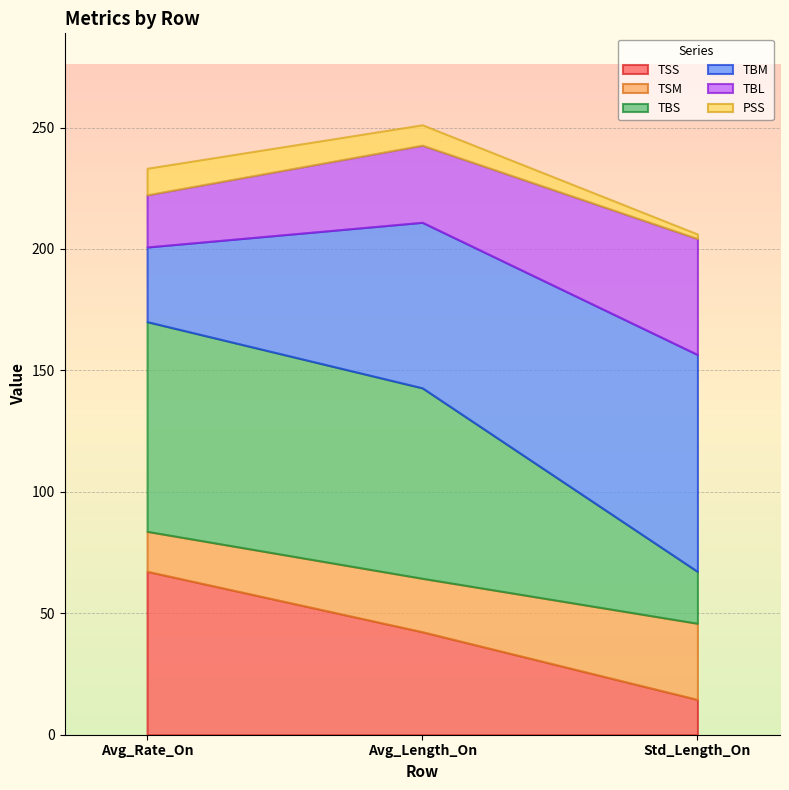

Is the value of TSS at Std_Length_On greater than the value of PSS at Avg_Length_On?

Yes